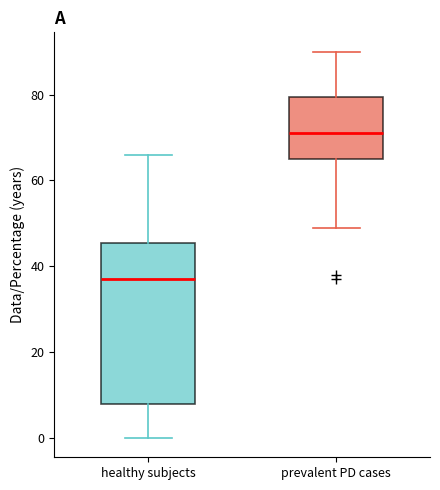

Where does the lower whisker of the box for healthy subjects end on the y-axis? The values are not printed on the chart, so give them approximately, as read against the axis.

0